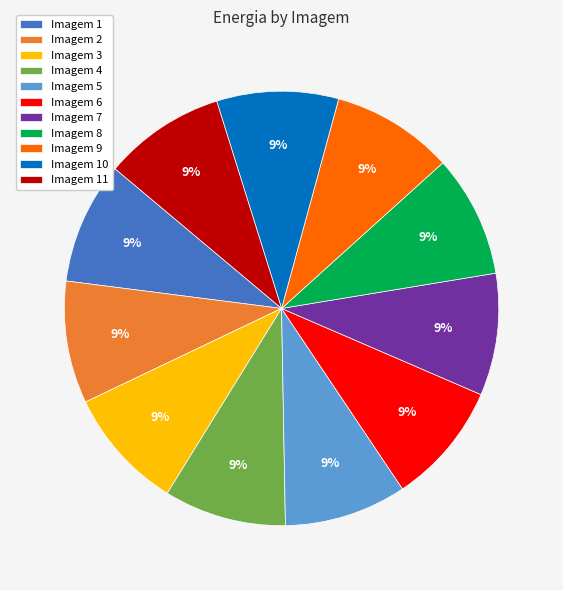

What percentage is the Imagem 2 slice, to the nearest percent?

9%